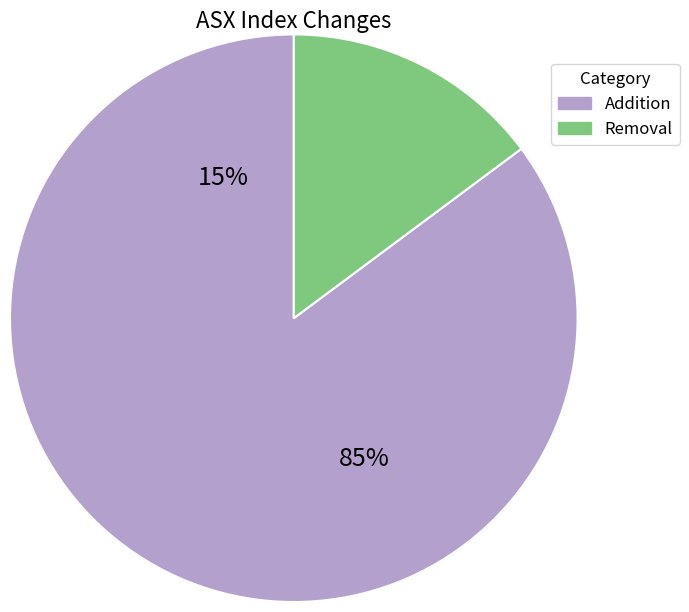

Which category accounts for the majority?

Addition